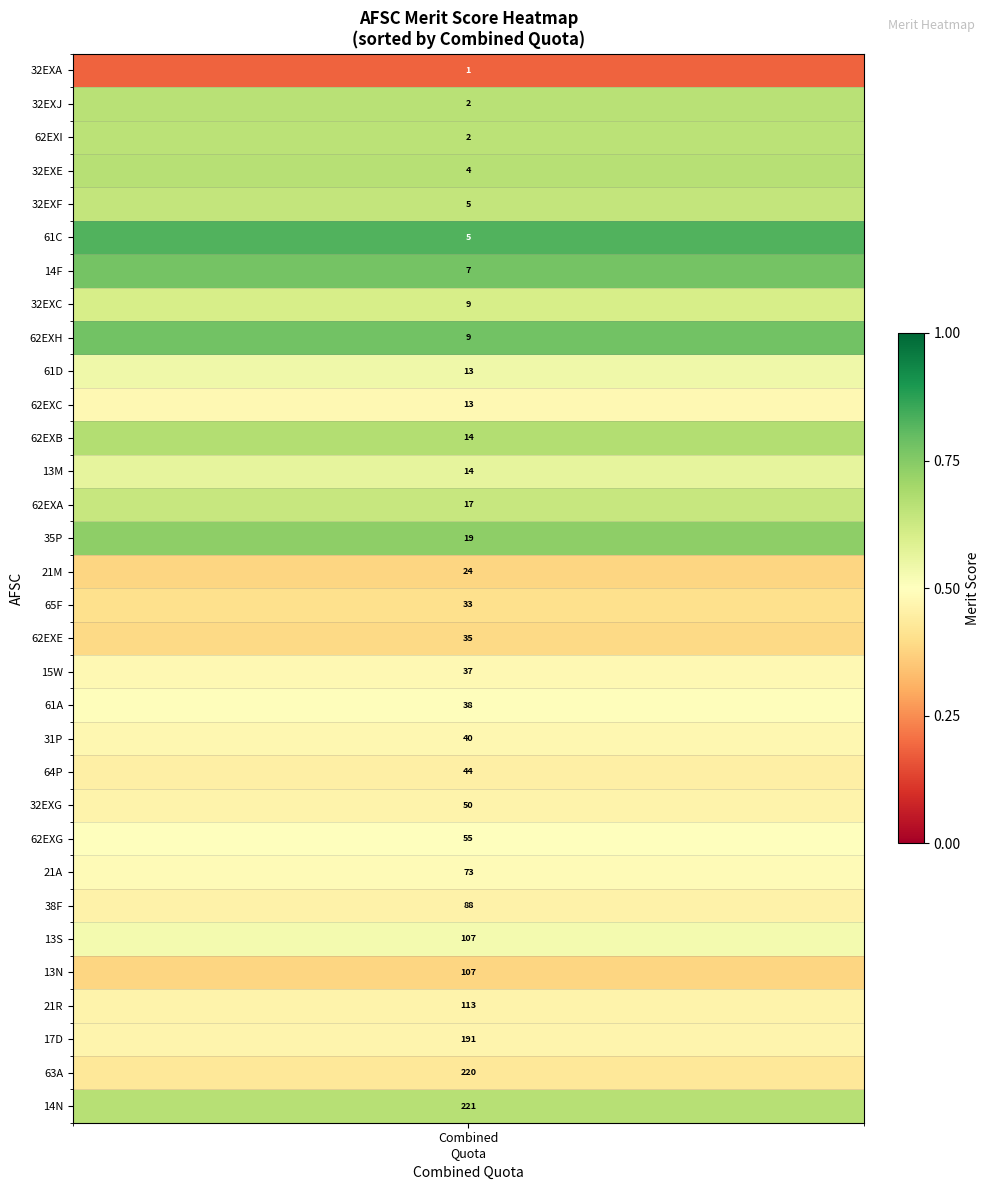

List the labels in order of value, smallest first.

32EXA, 21M, 13N, 62EXE, 65F, 63A, 64P, 38F, 21R, 32EXG, 17D, 31P, 62EXC, 15W, 21A, 61A, 62EXG, 13S, 61D, 13M, 32EXC, 62EXA, 32EXF, 62EXI, 32EXJ, 14N, 32EXE, 62EXB, 35P, 14F, 62EXH, 61C